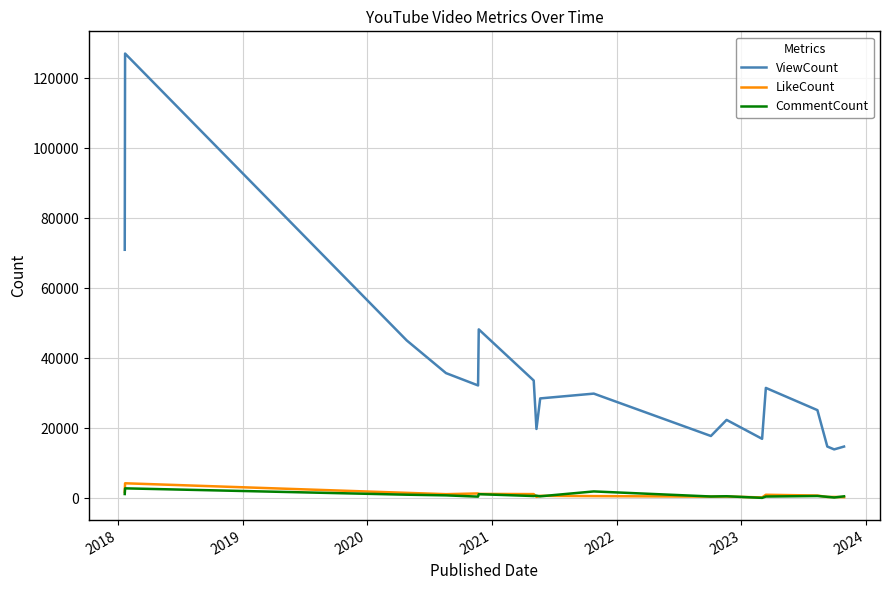

Count the number of data series in this chart.

3